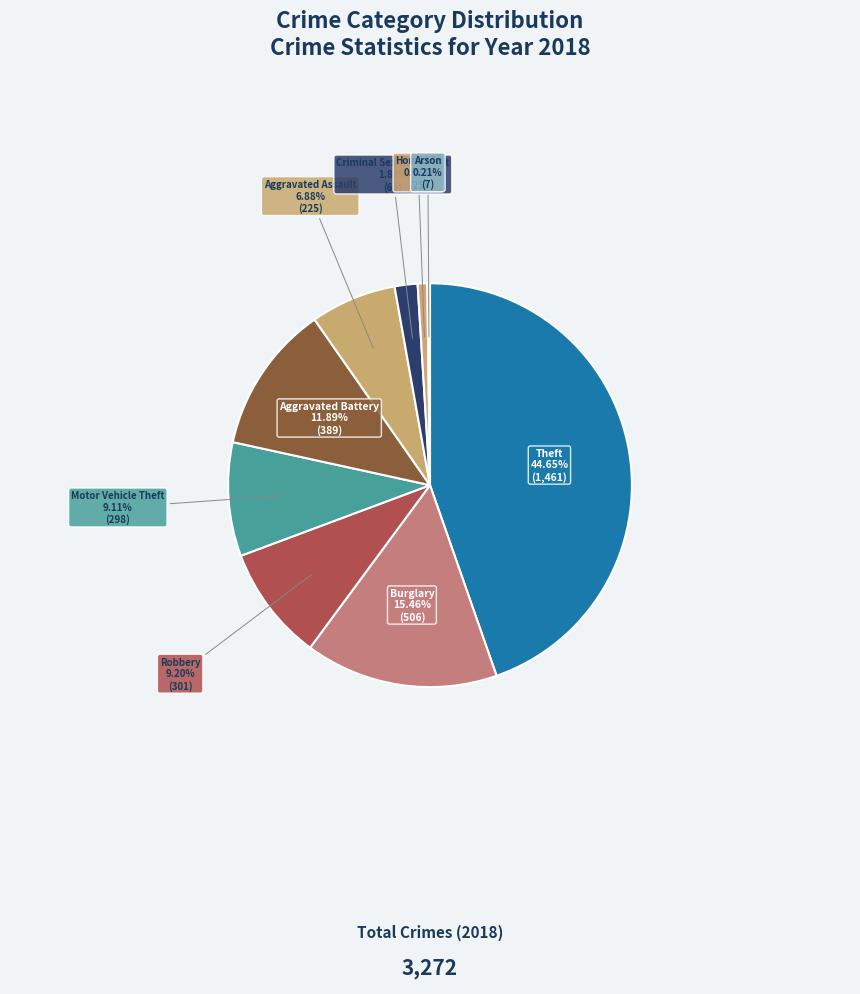

To the nearest percent, what portion does Homicide represent?

1%